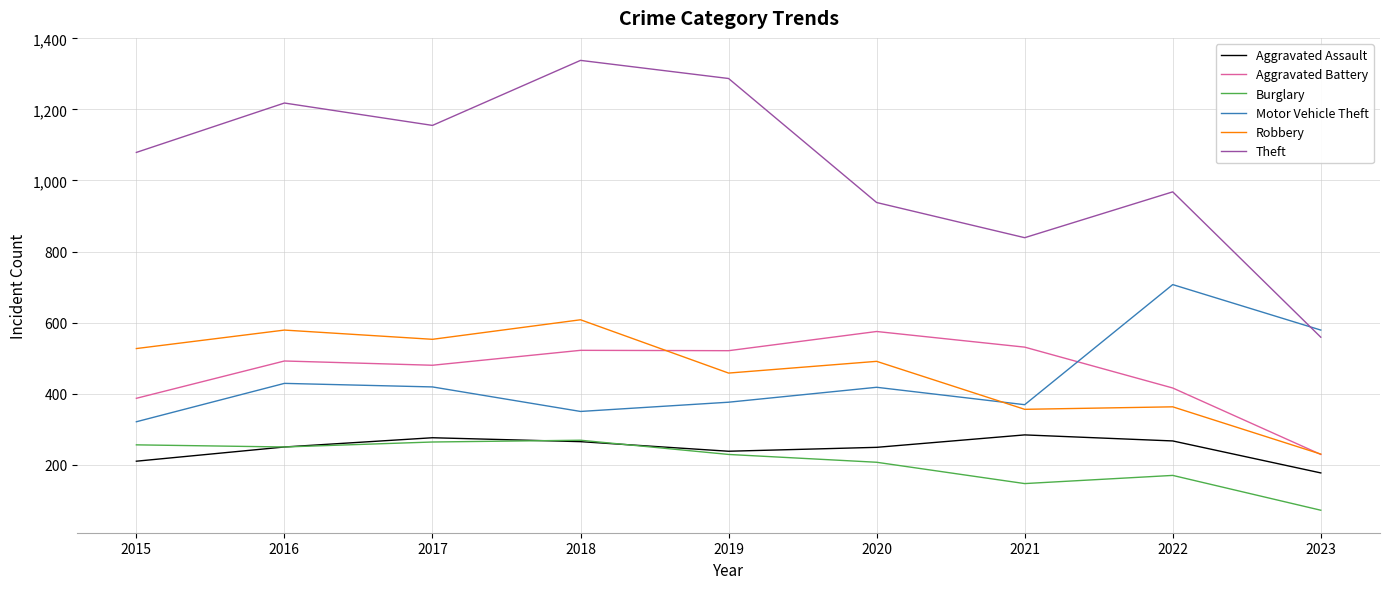

True or false: Burglary and Motor Vehicle Theft cross at least once.

False